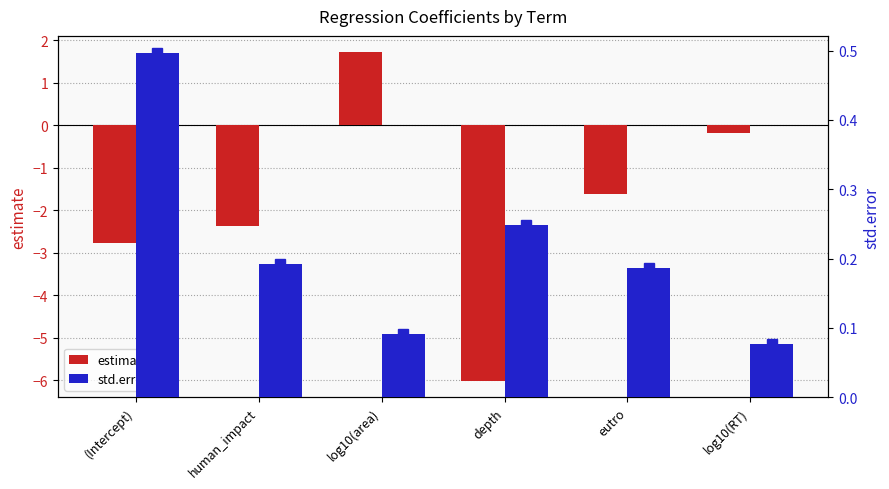

At how many categories does at least one series exceed -2?

6